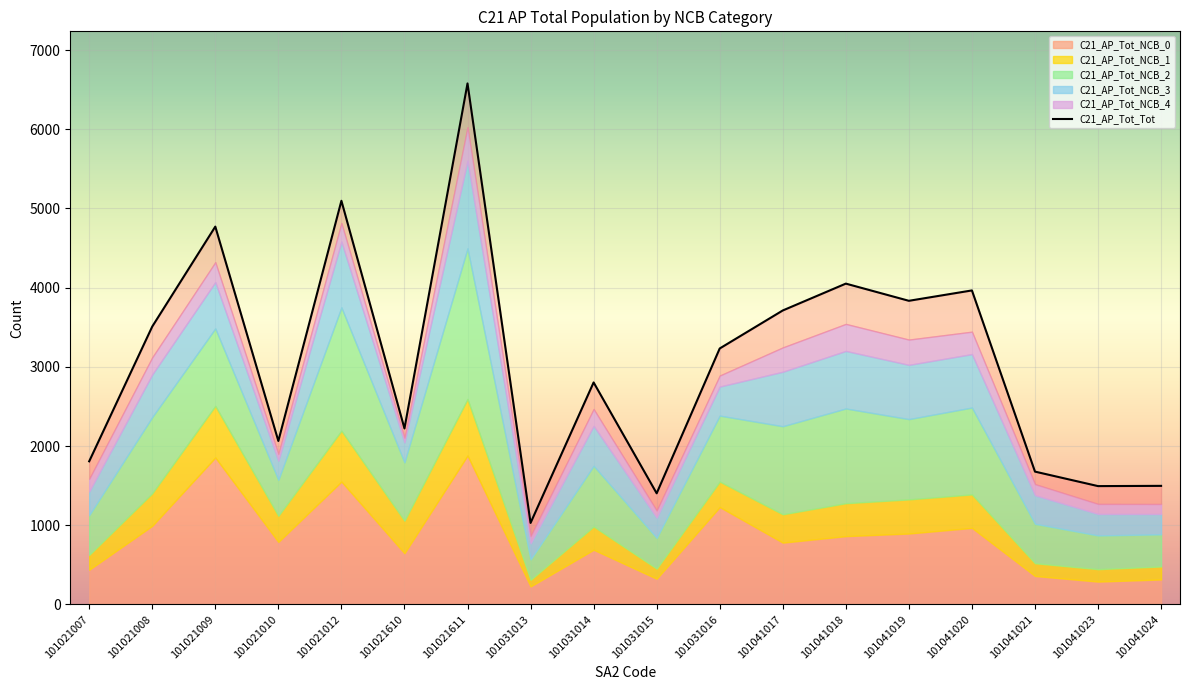

How many series are shown in this chart?

6